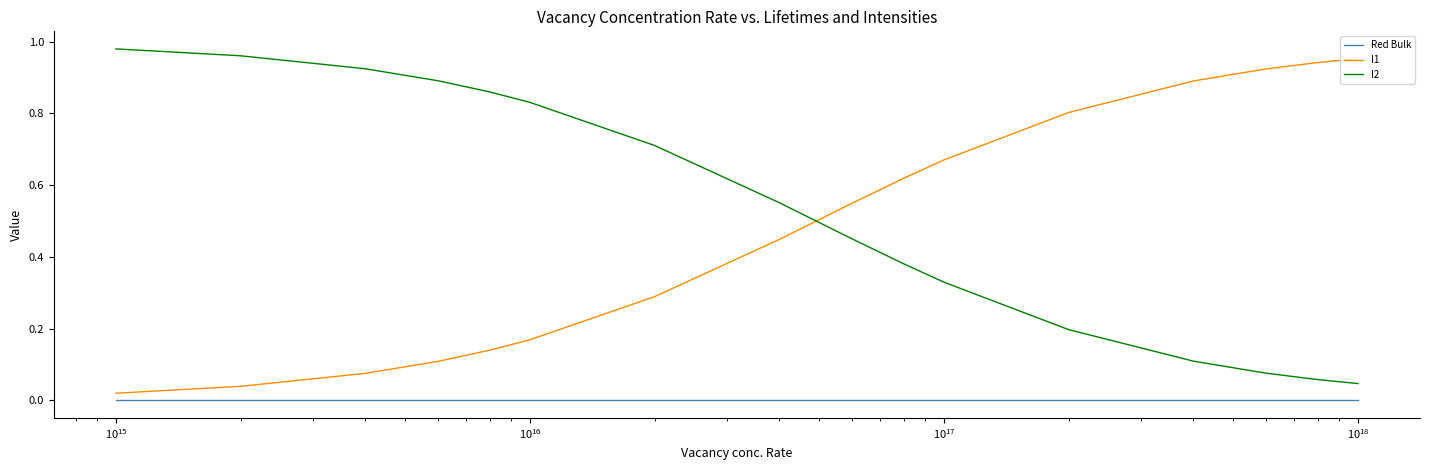

True or false: I2 and Red Bulk cross at least once.

False